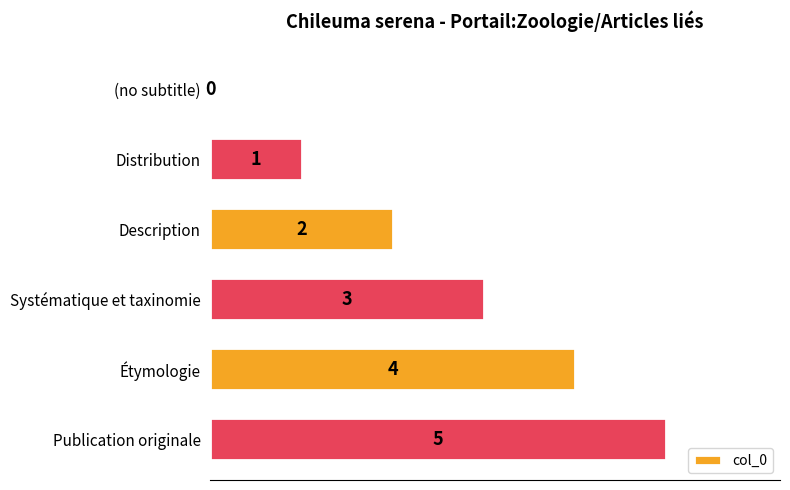

The chart shows a value of 2 at Description. True or false?

True